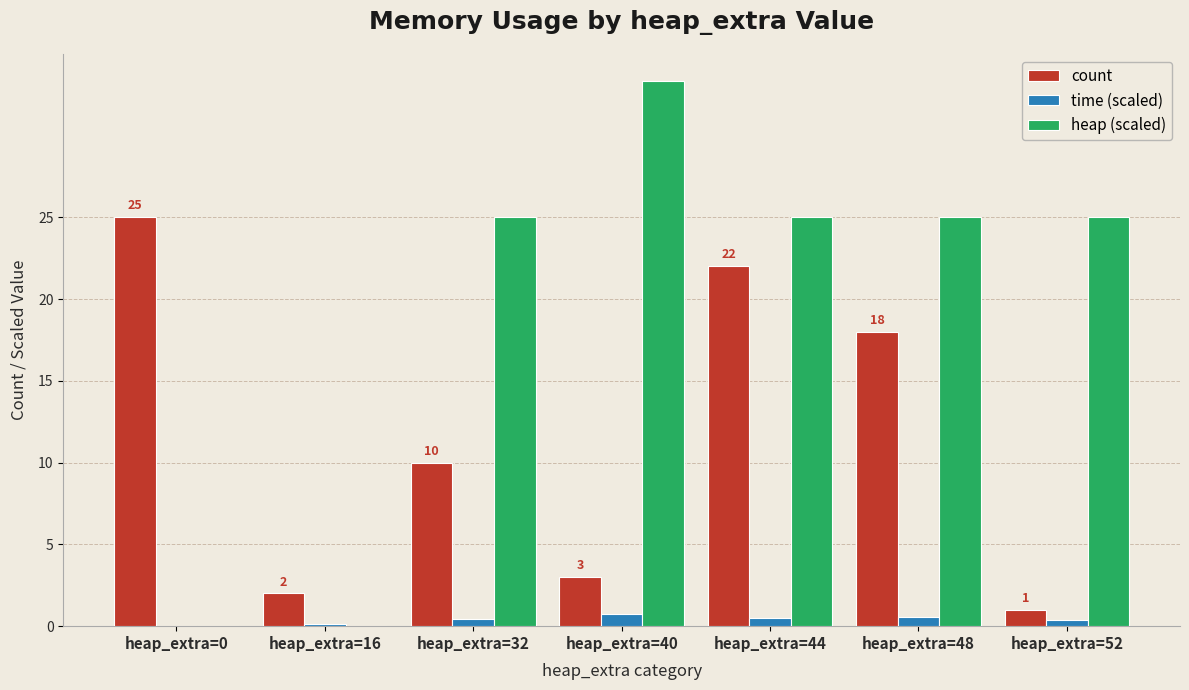

What is the greatest value displayed?

33.3